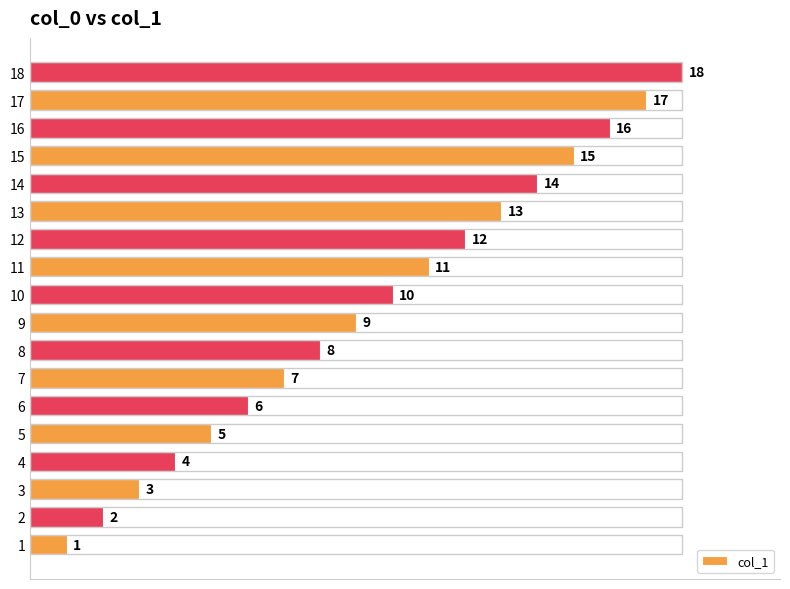

What is the average value?

10